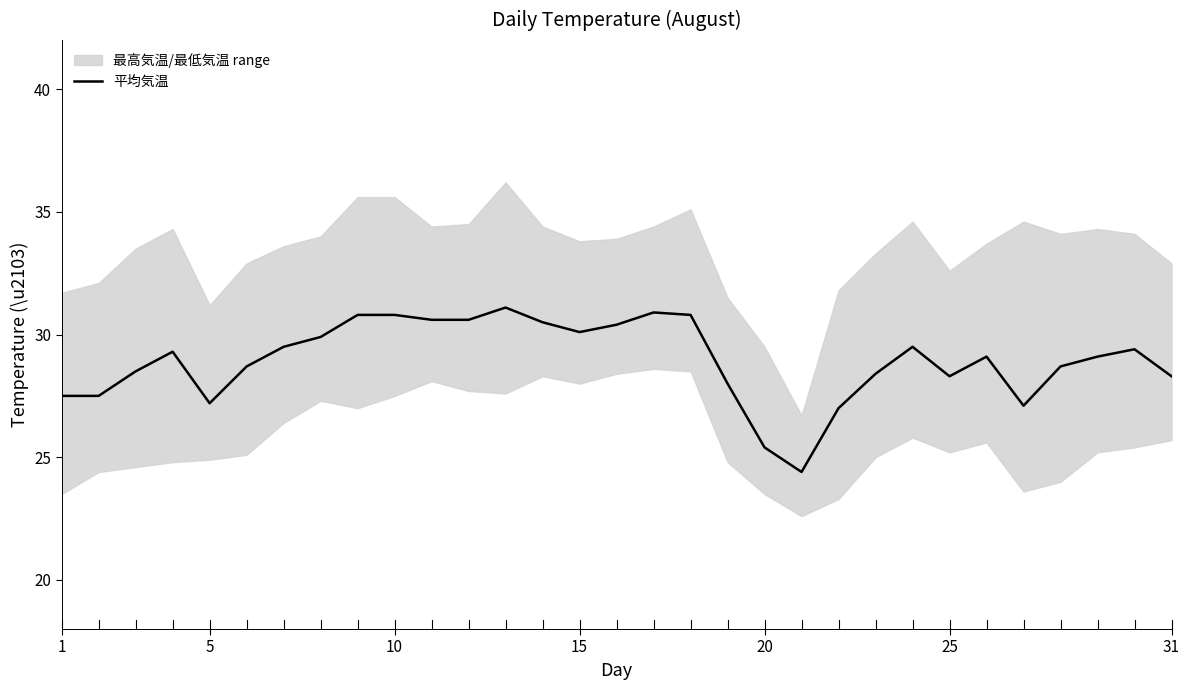

How many lines are shown in the chart?

1